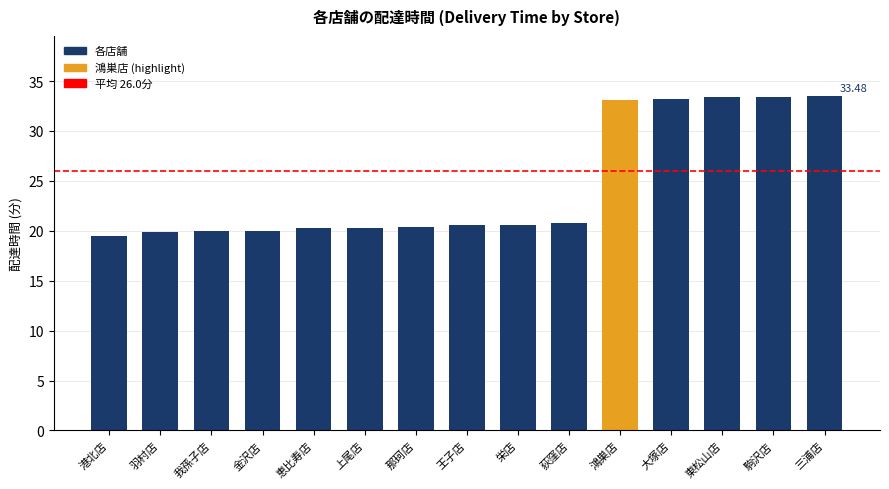

Which category has the lowest value across all series?

港北店